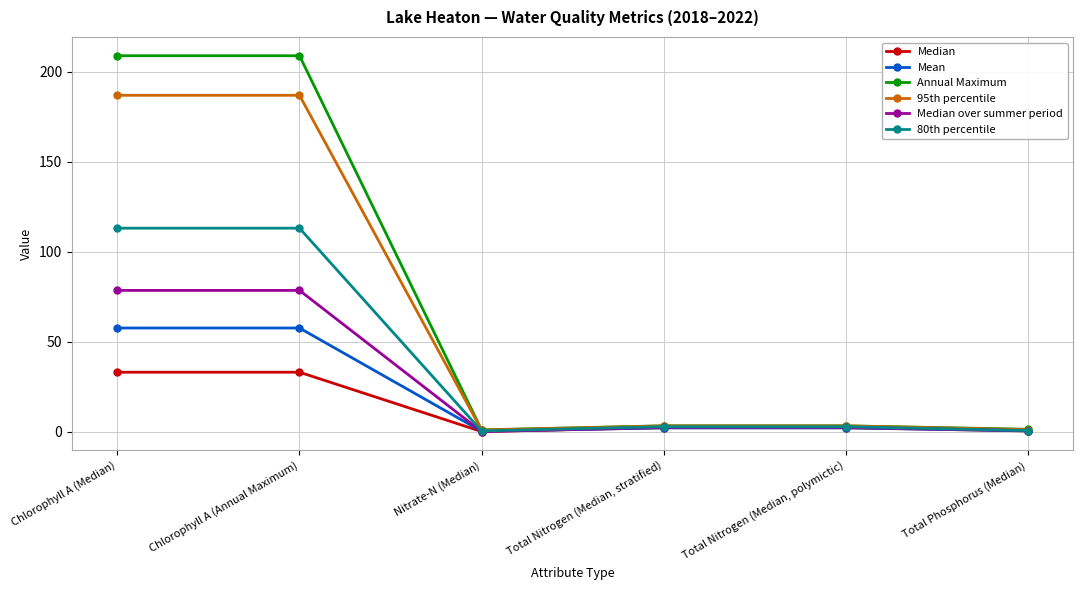

Count the number of categories in the chart.

6